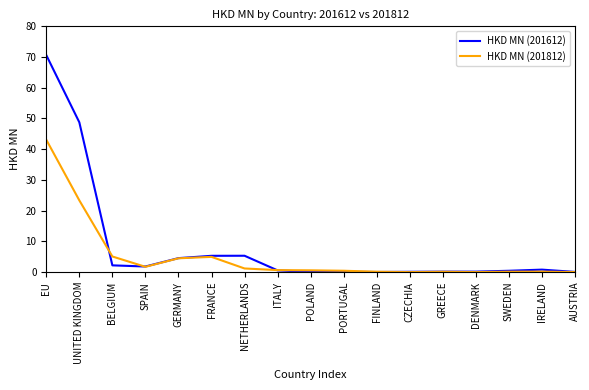

List the series in order of their peak value, lowest first.

HKD MN (201812), HKD MN (201612)